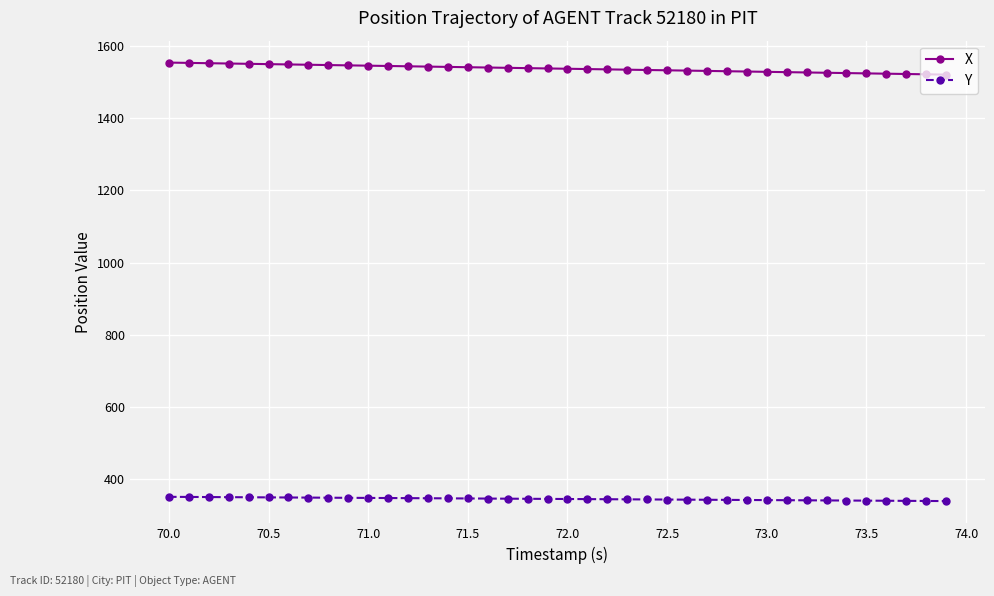

What is the minimum value for X?

1521.7